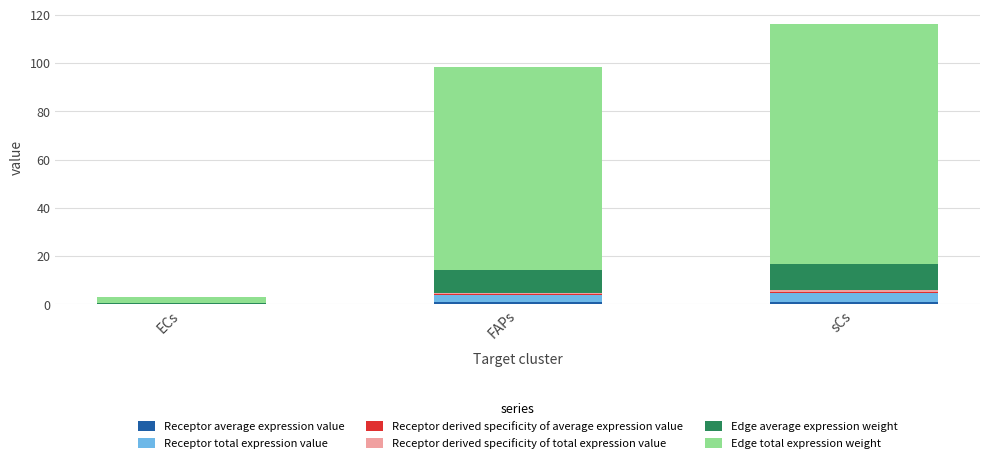

Are the bars horizontal?

No